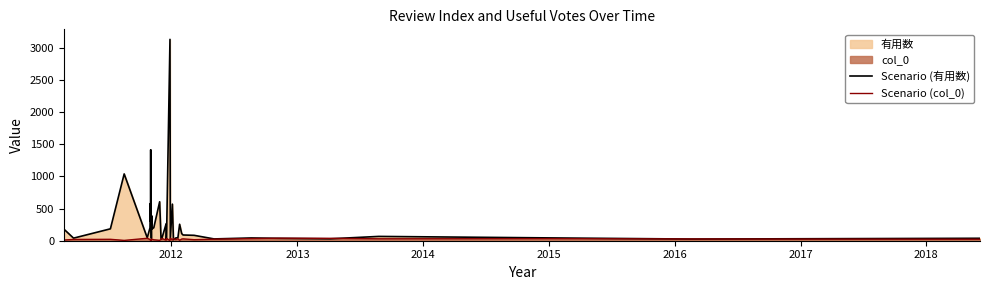

Which series has the largest total across all categories?

Scenario (有用数)